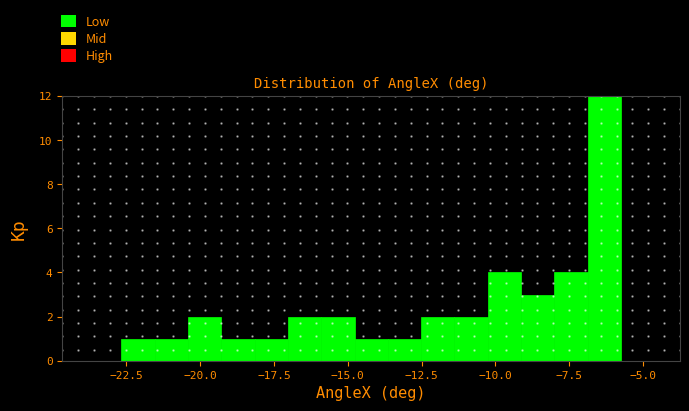

Around what value on the x-axis is the tallest bar? Give the approximate position of its centre, as read against the axis.

-6.5